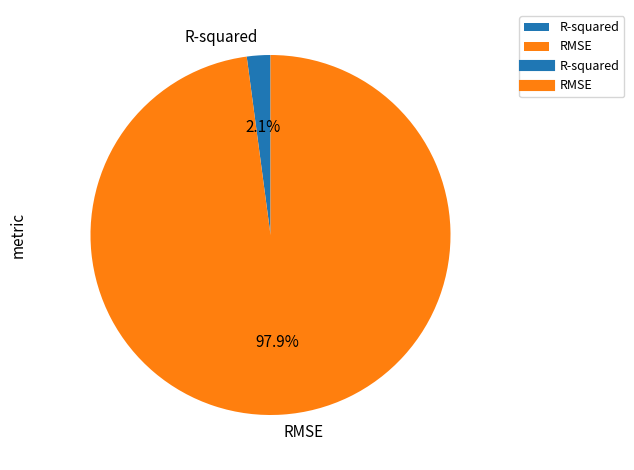

What is the majority slice?

RMSE